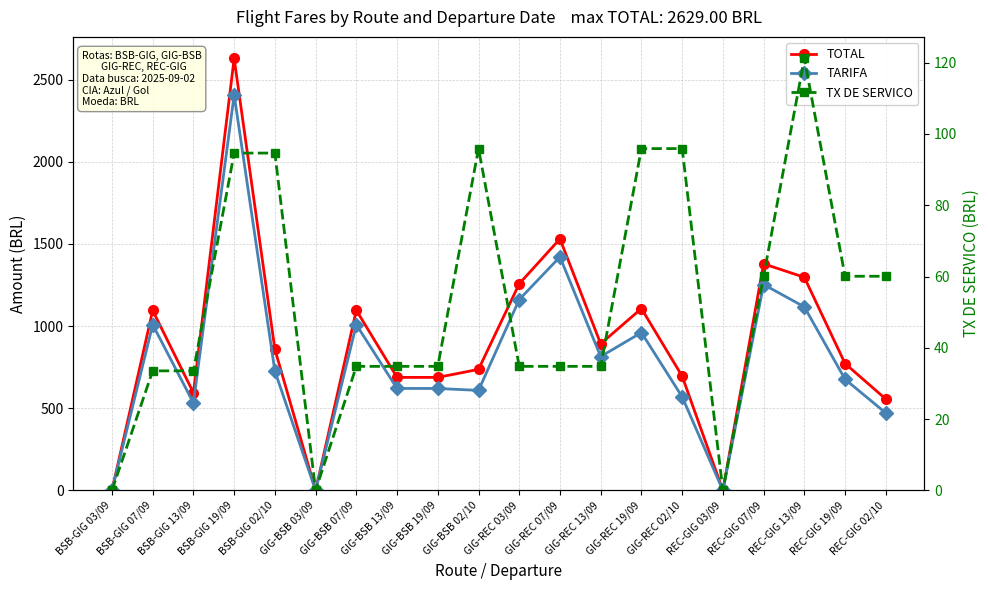

What position from the left is REC-GIG 02/10?

20